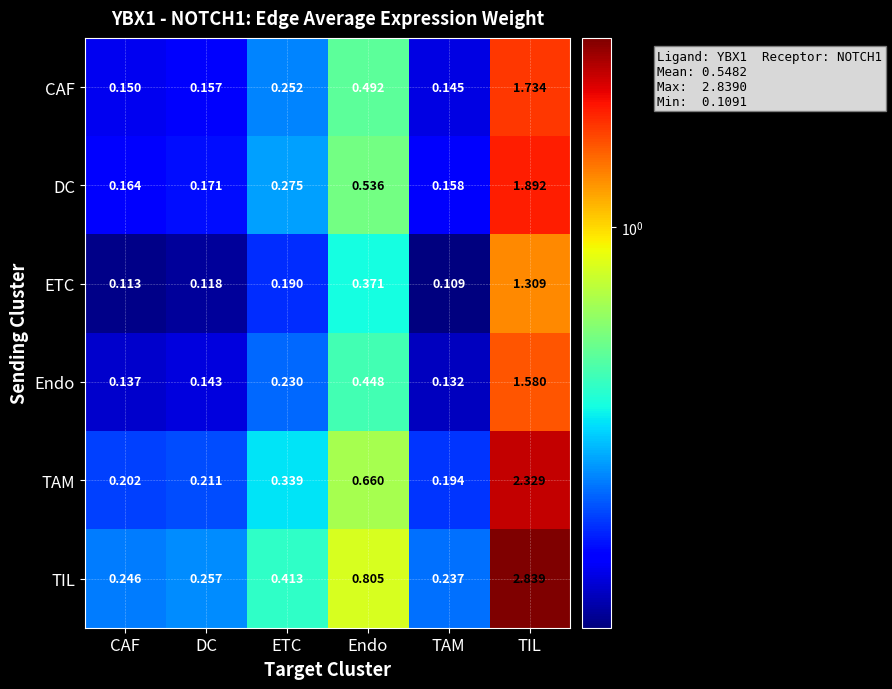

At which label is ETC closest to 0?

TAM